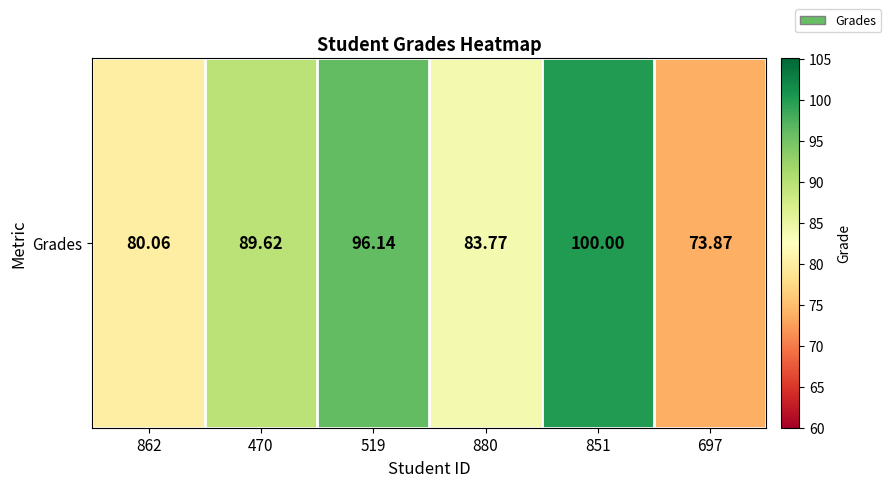

Reading left to right, extract all data points from this chart.

80.1	89.6	96.1	83.8	100.0	73.9